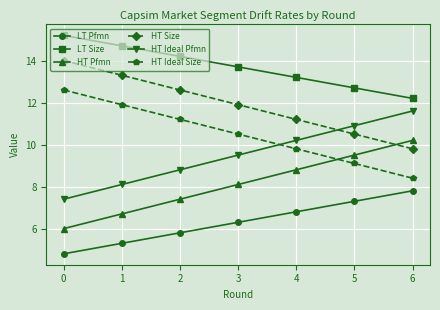

What is the approximate value of HT Ideal Pfmn at 6?

11.6